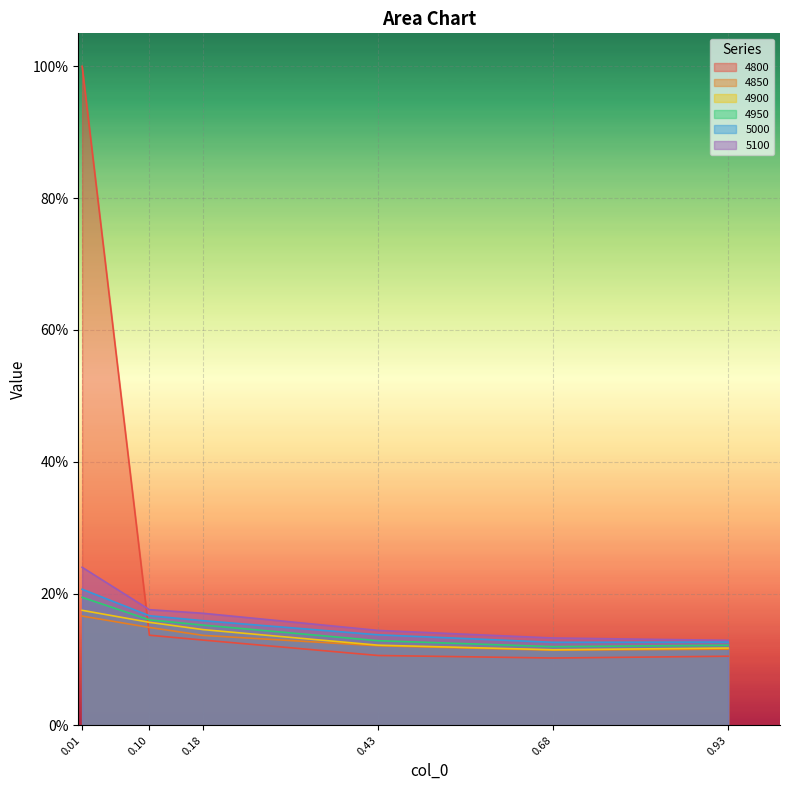

True or false: 4950 has more than 2 points higher than both neighbors.

False